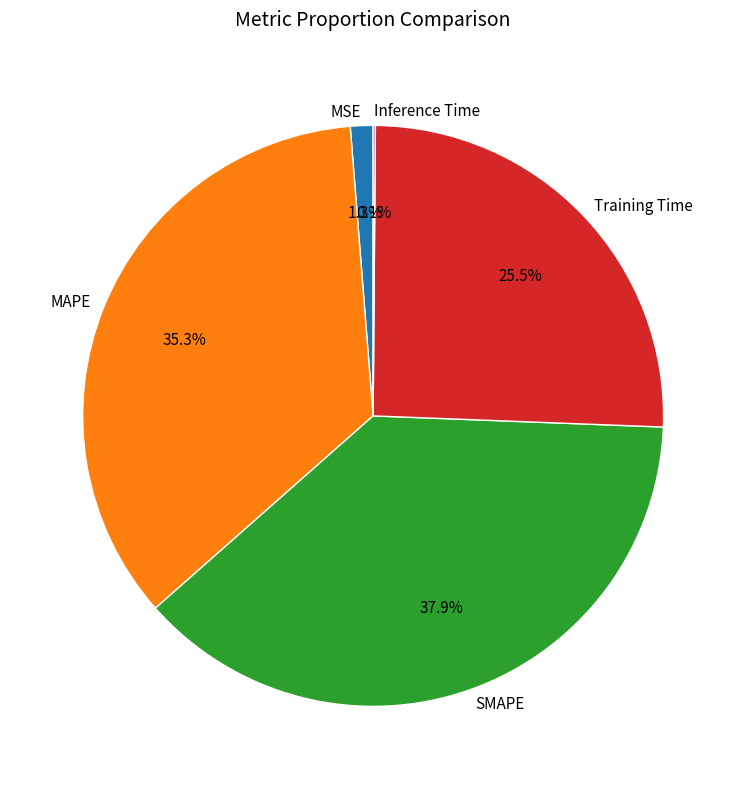

Does any single category account for the majority?

No